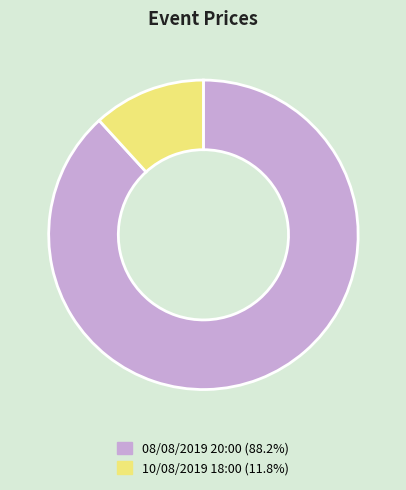

Rank the categories by value from highest to lowest.

08/08/2019 20:00, 10/08/2019 18:00